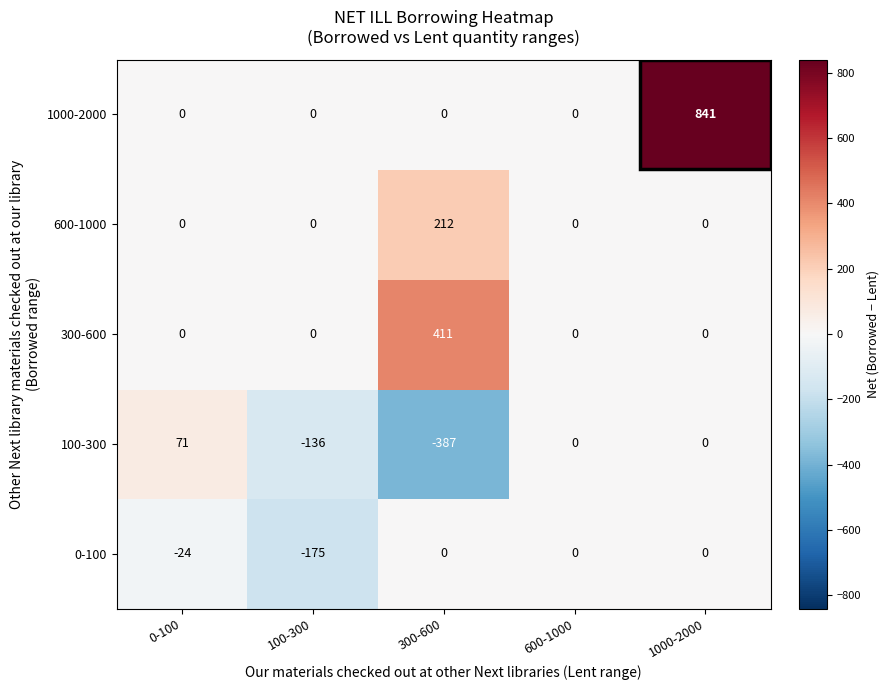

True or false: 300-600 has a value of -245 at 600-1000.

False